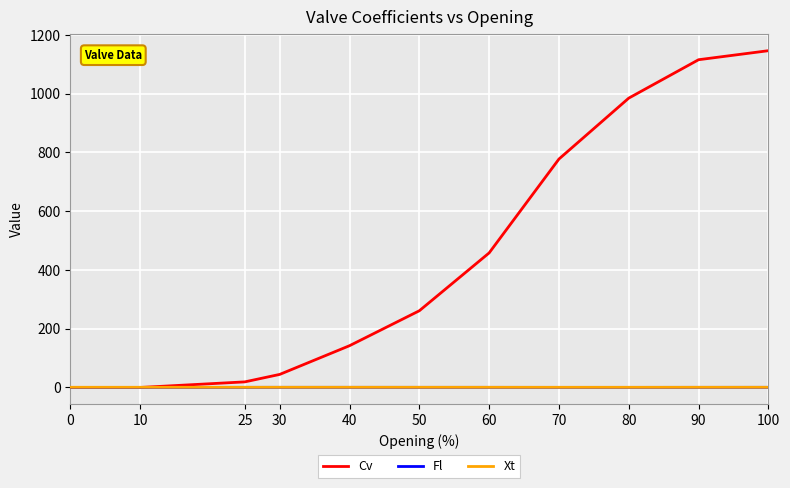

What value does the Xt series have at 0?

0.6